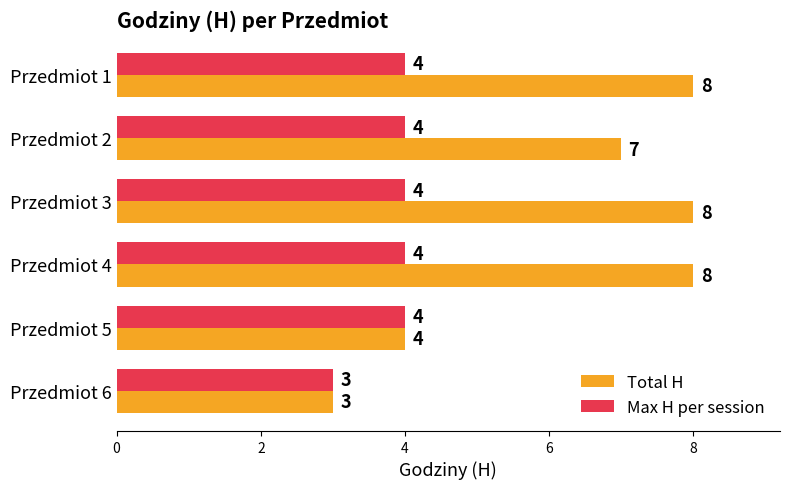

What is the difference between the Total H values at Przedmiot 1 and Przedmiot 6?

5